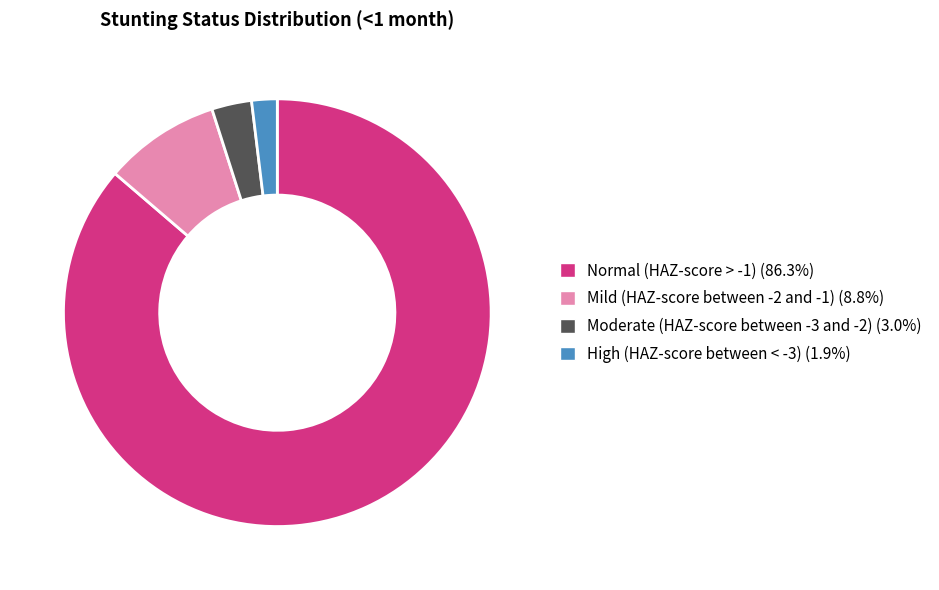

Which has a higher value, High (HAZ-score between < -3) or Moderate (HAZ-score between -3 and -2)?

Moderate (HAZ-score between -3 and -2)